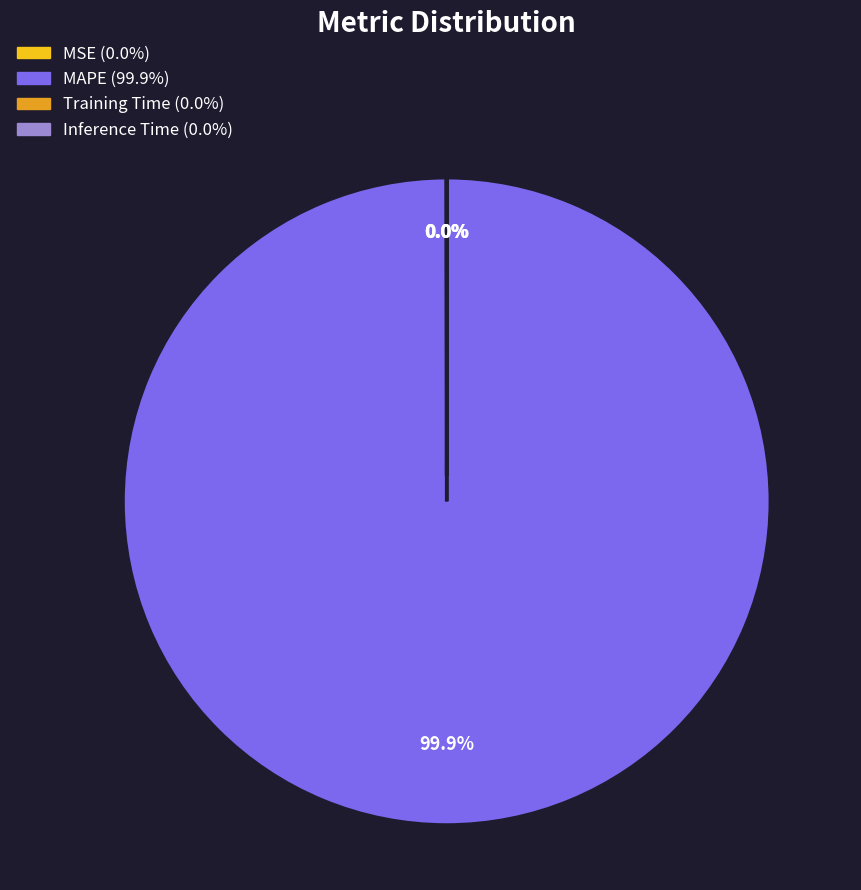

Which category has the biggest portion of the pie?

MAPE